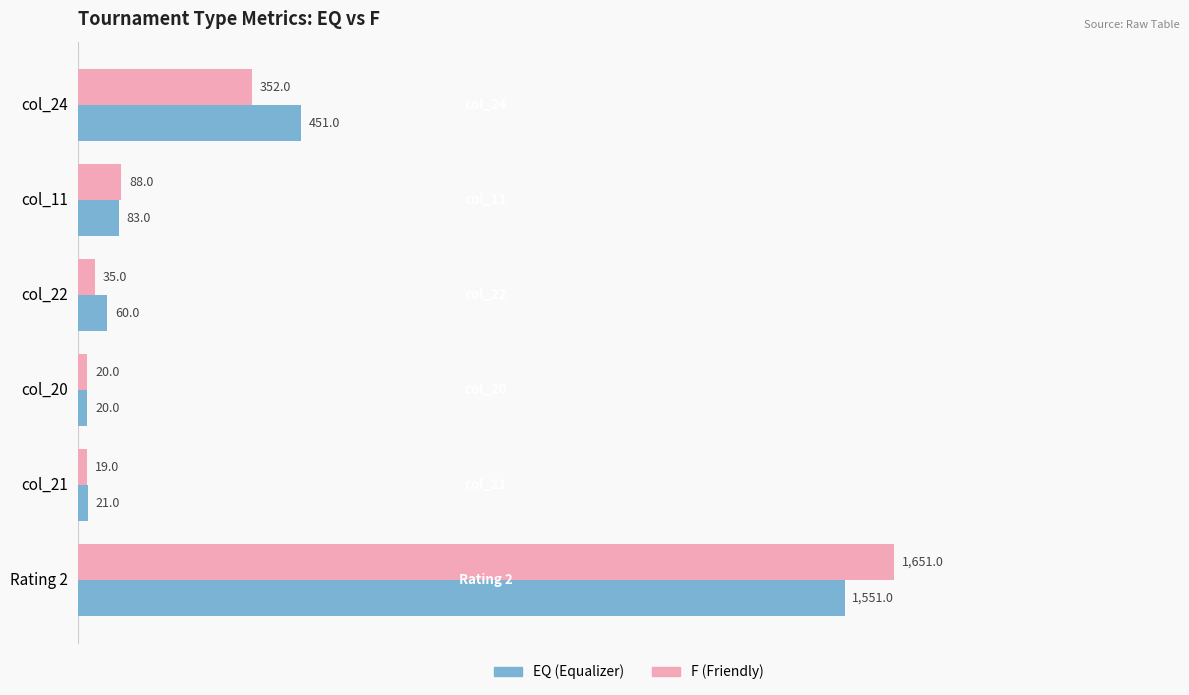

At which category is the sum across all series the highest?

Rating 2